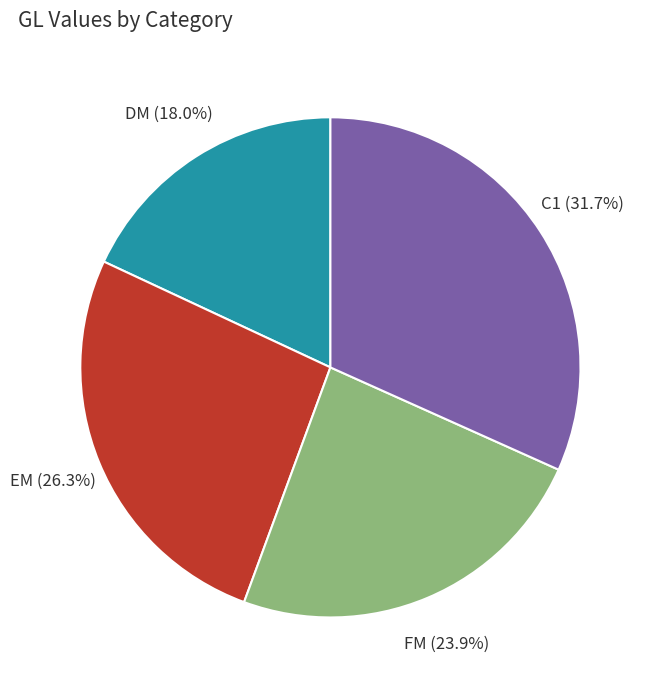

Which has a higher value, EM or C1?

C1